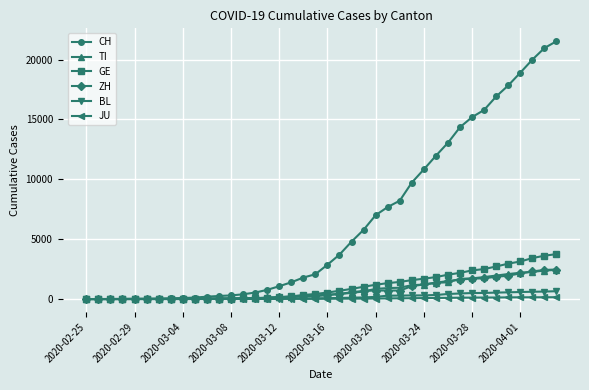

Count the number of data series in this chart.

6